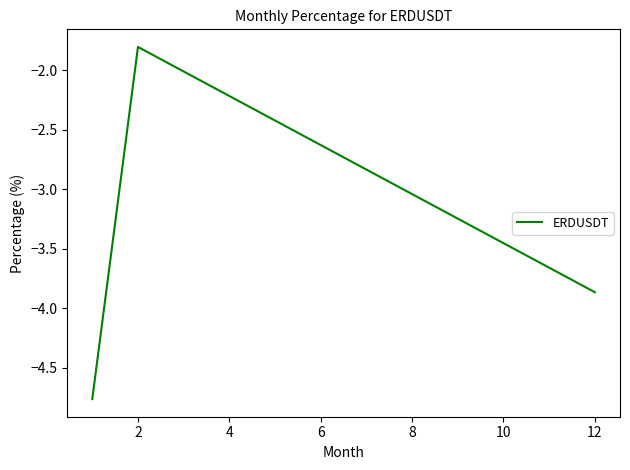

What is the sum of all values?

-10.4